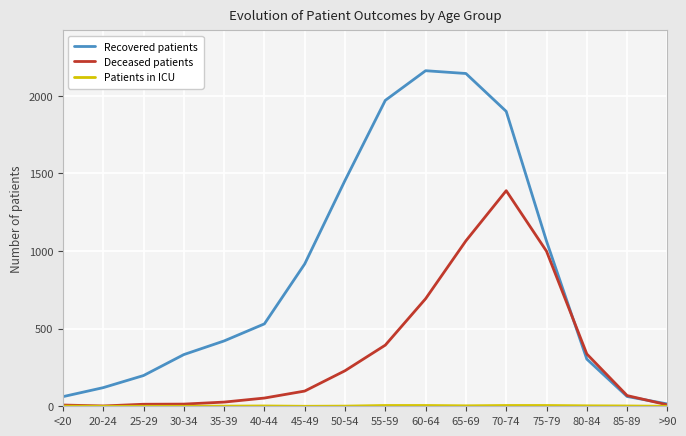

Which category has the highest value in the Recovered patients series?

60-64